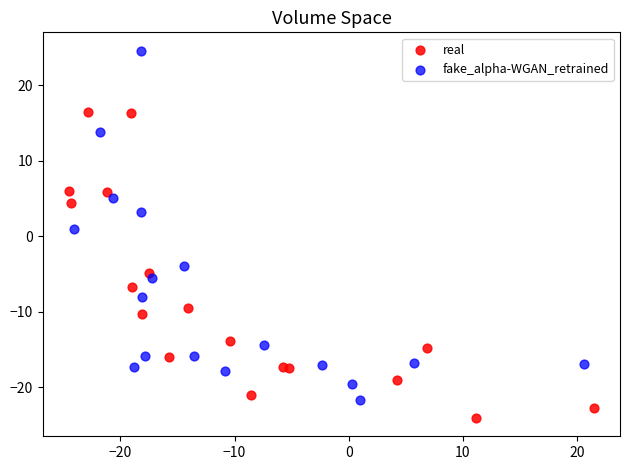

Which series reaches the minimum Y coordinate?

real